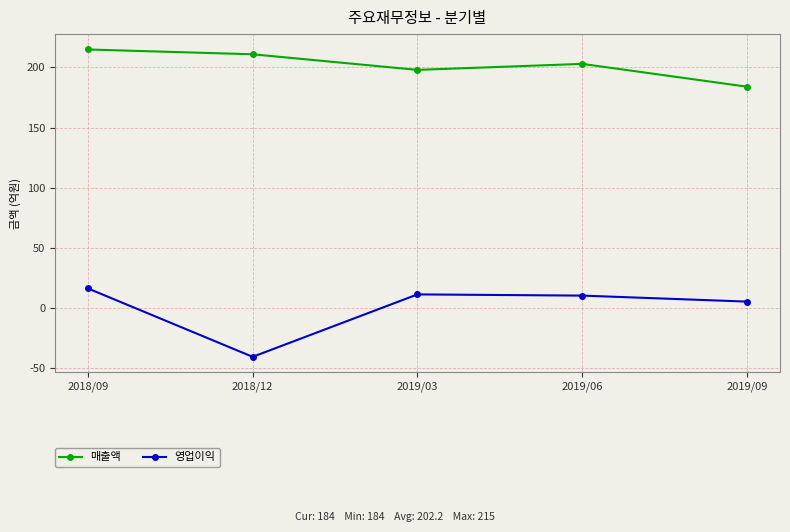

Is this an area chart (filled region under the line)?

No